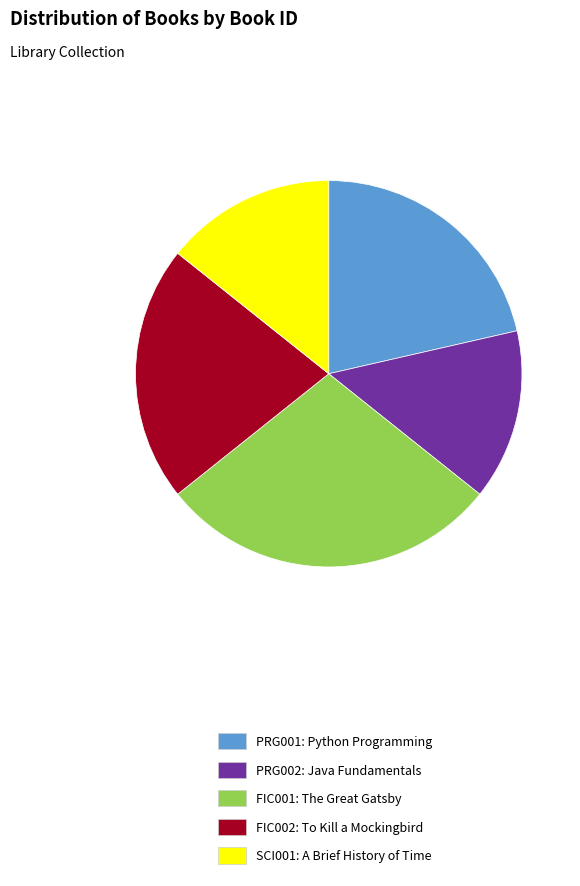

Which has a higher value, FIC001: The Great Gatsby or PRG001: Python Programming?

FIC001: The Great Gatsby